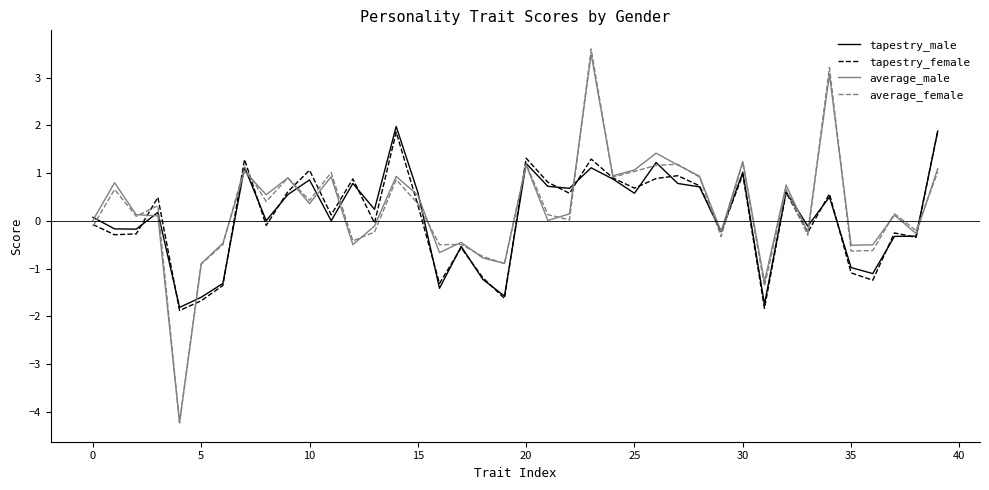

What is the average value of the tapestry_male series?

0.1